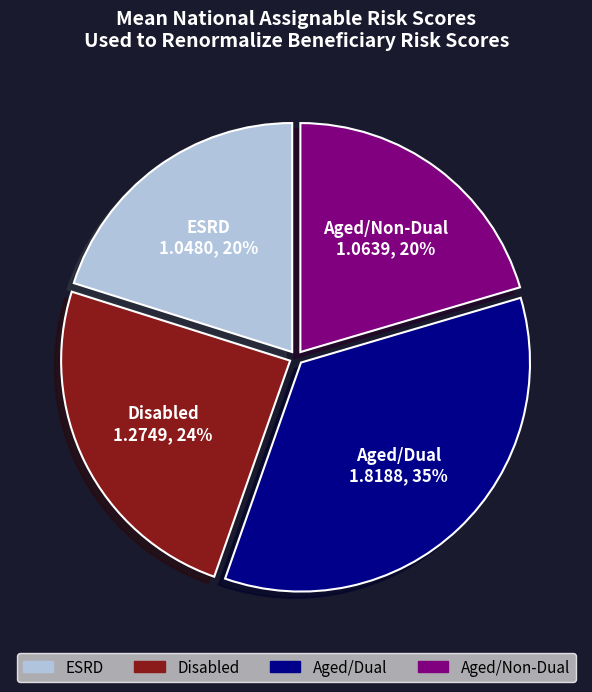

What is the largest slice in the pie chart?

Aged/Dual